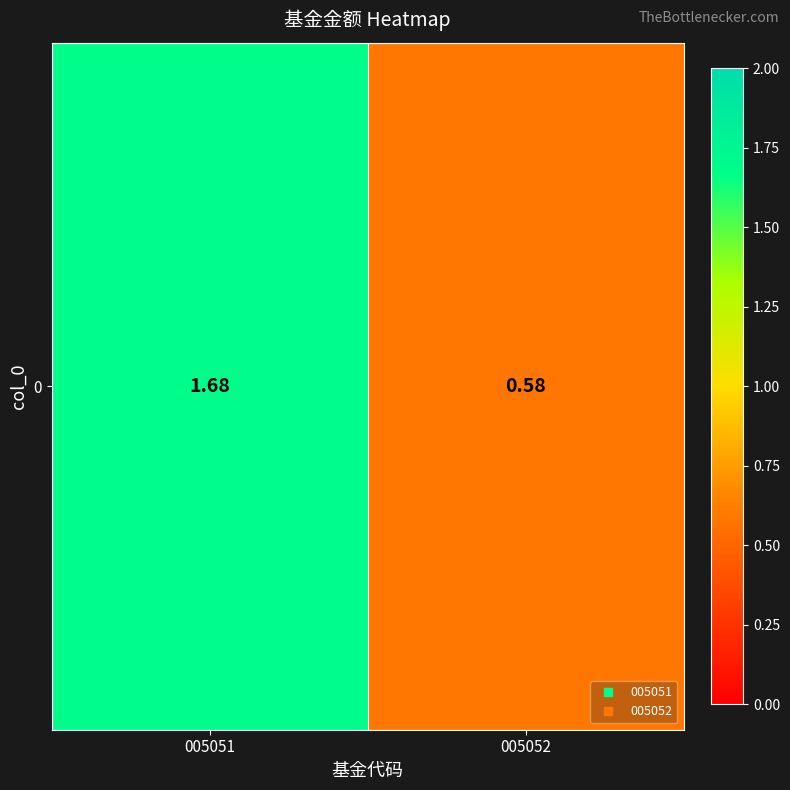

What is the change in value from 005051 to 005052?

-1.1